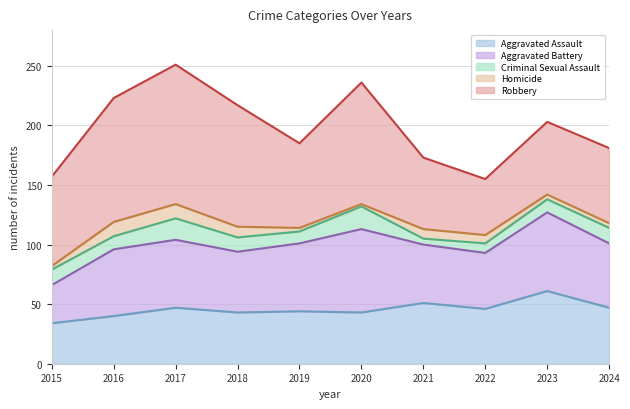

At which label does Homicide first exceed 7?

2016